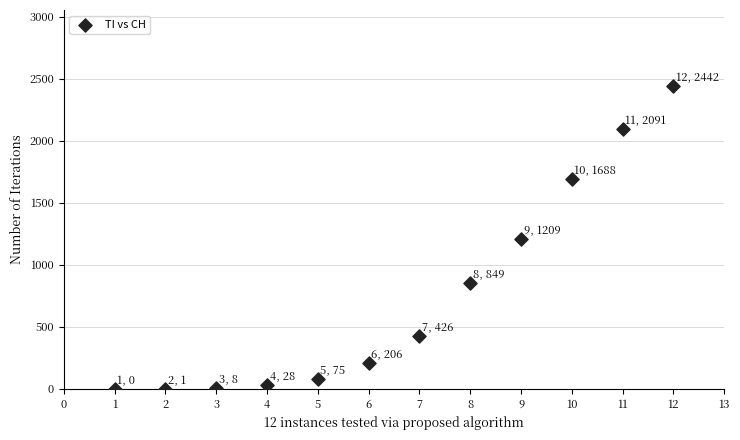

What is the range of X values (max minus min)?

11